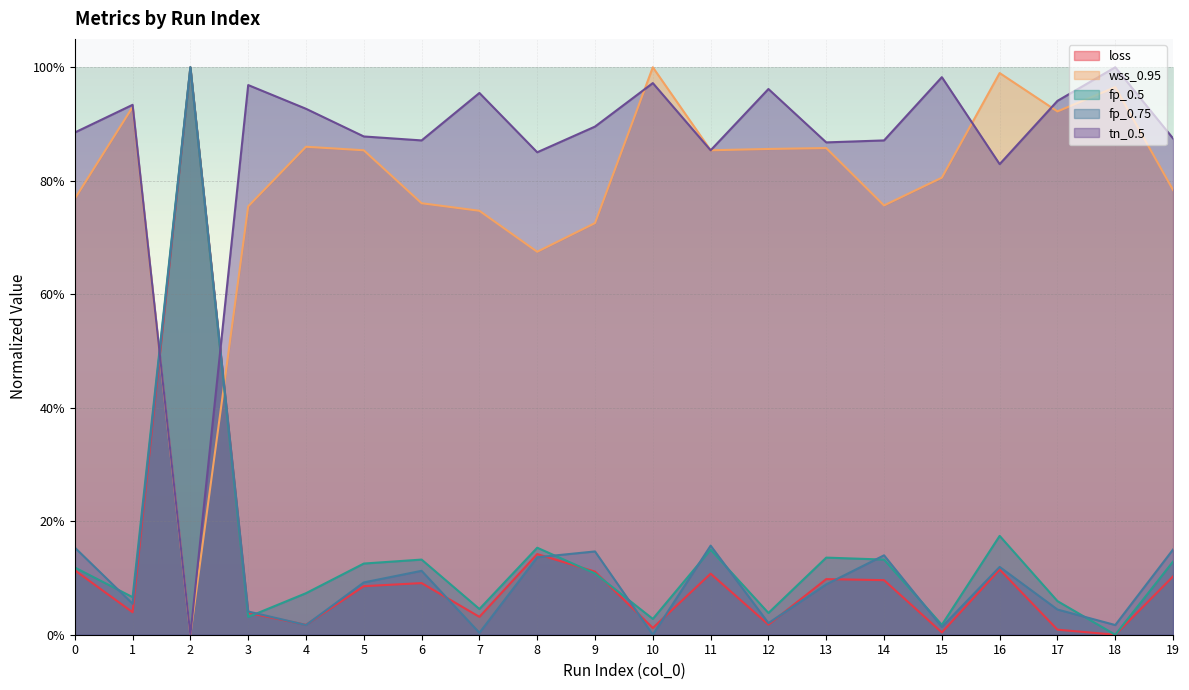

What is the value of the fp_0.75 point at the 12th from the left?

0.2